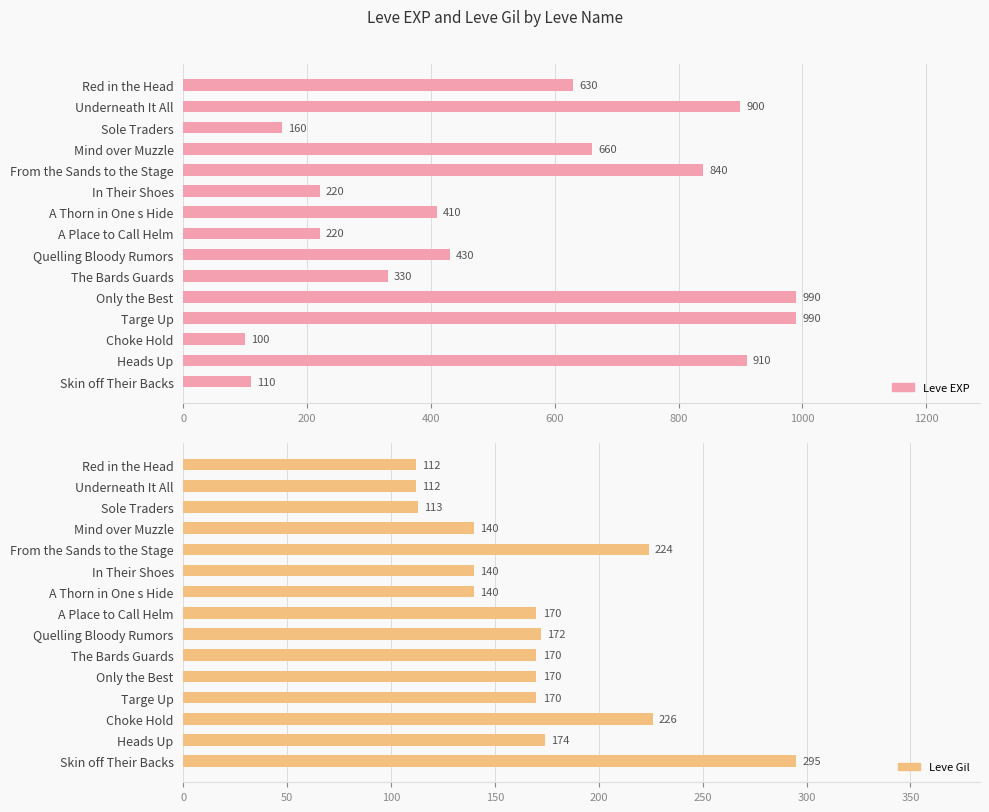

List the series in order of their peak value, highest first.

Leve EXP, Leve Gil